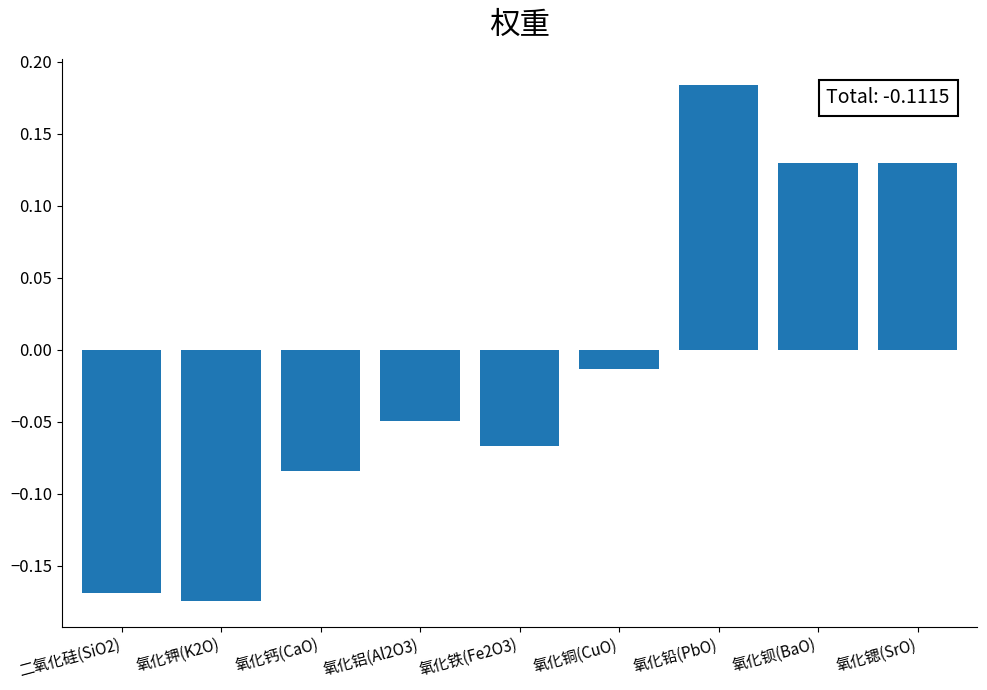

The value at 氧化钾(K2O) is -0.1. True or false?

False